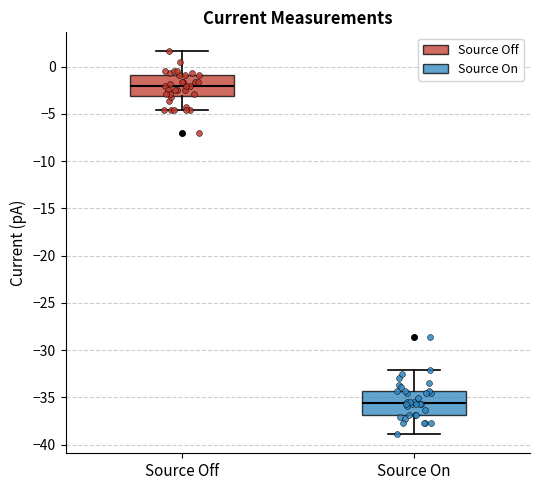

Which box's median line is the lowest?

Source On